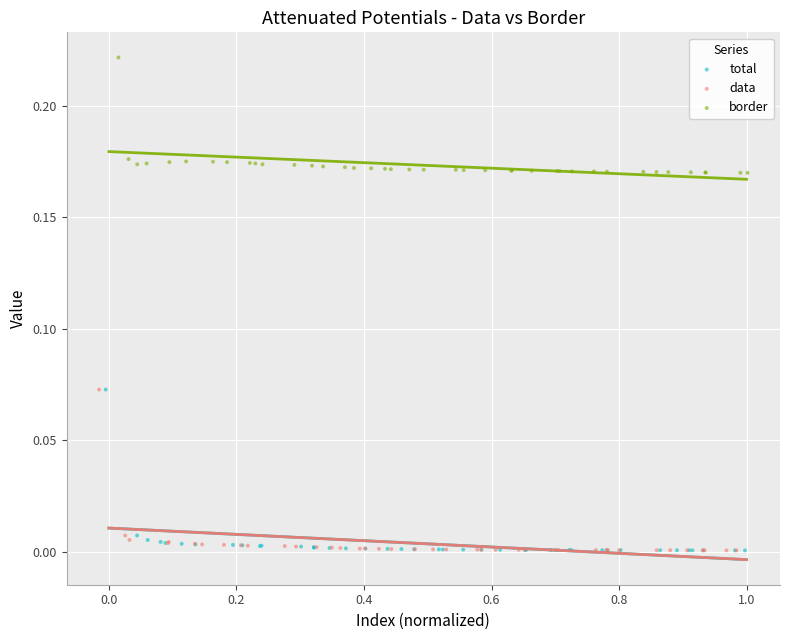

What are all the series names shown in the legend?

total, data, border